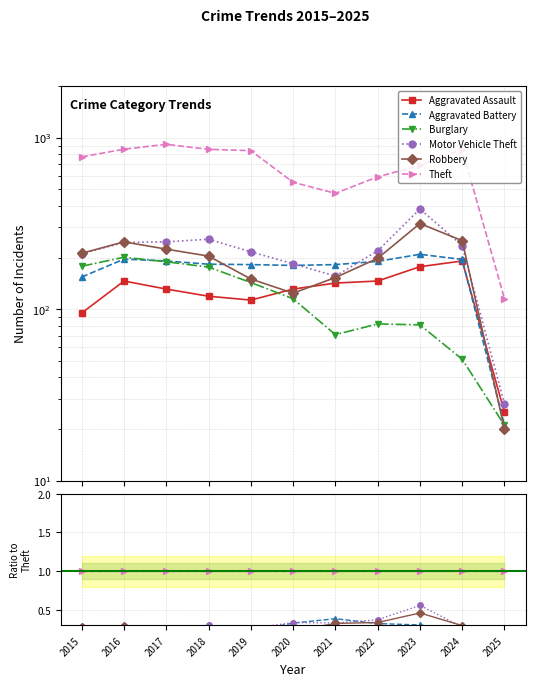

True or false: Aggravated Assault has a value of 0.2 at 2016.

False